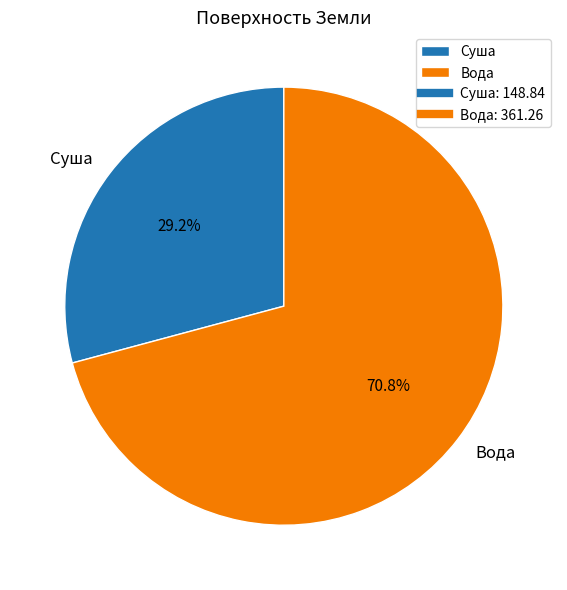

To the nearest percent, what is the average slice percentage?

50%